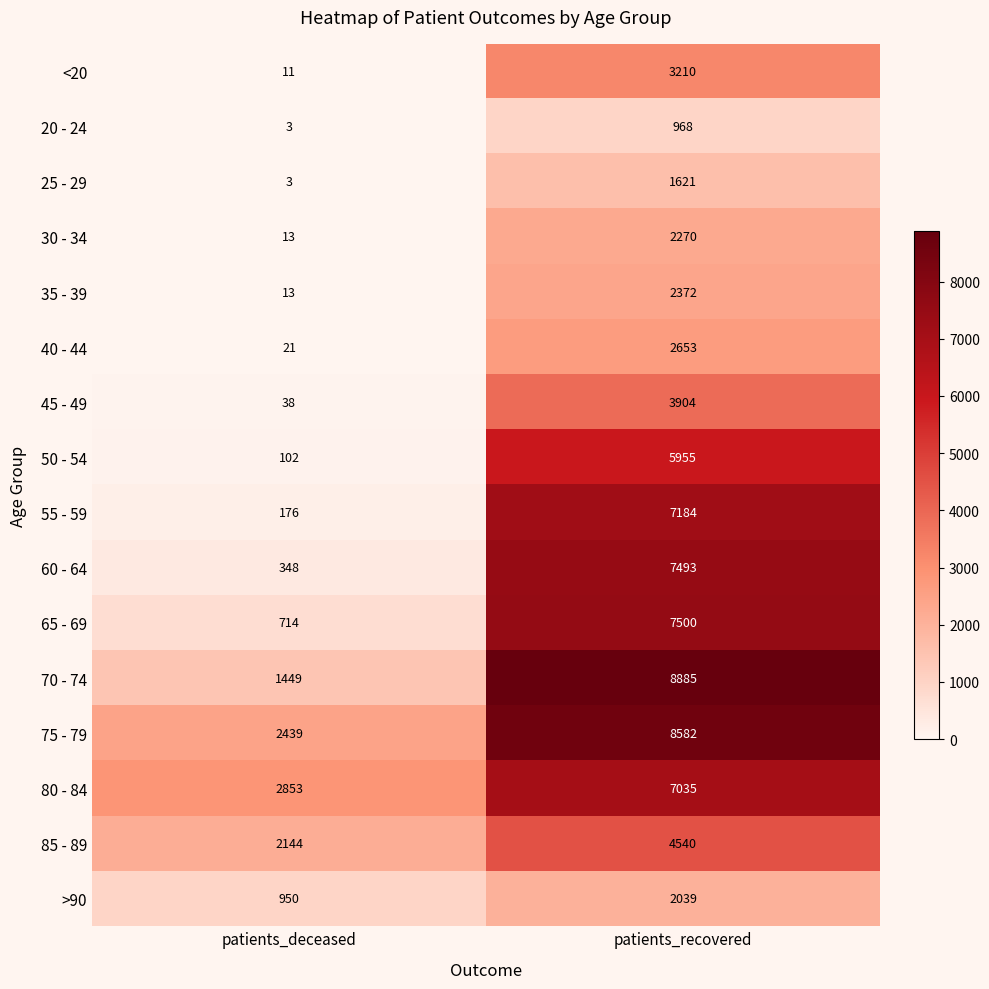

What is the maximum value shown in the chart?

8885